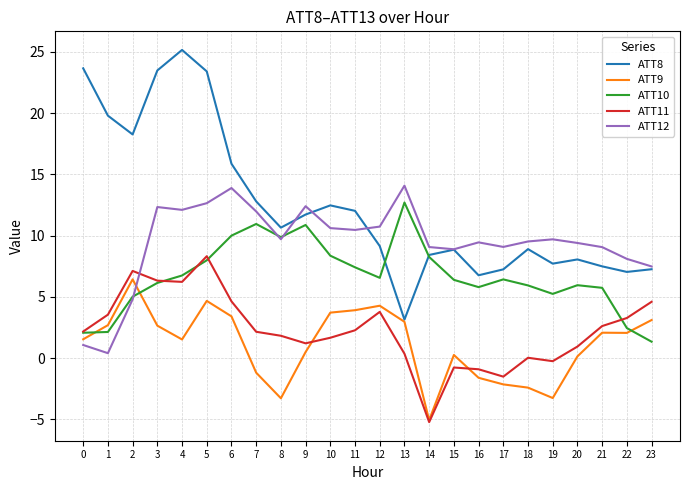

Is the value of ATT12 at 3 greater than the value of ATT10 at 7?

Yes